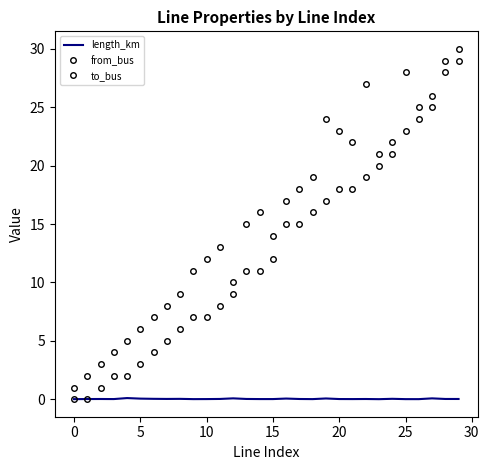

Does the chart have visible grid lines?

No